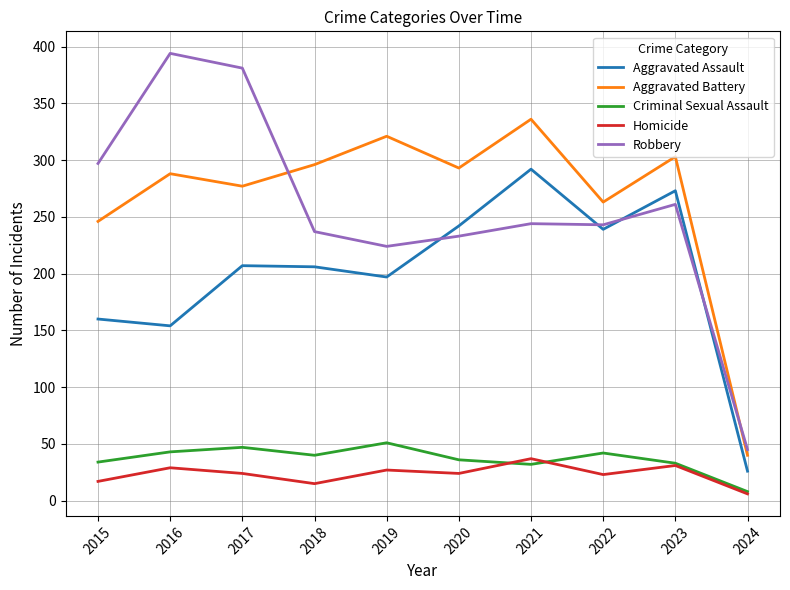

What is the total value across all series at 2020?

828